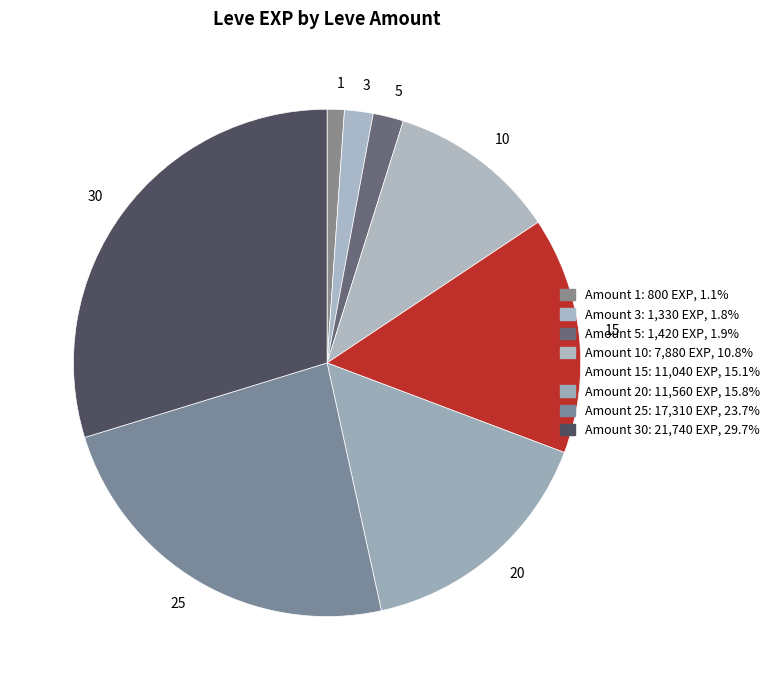

Is 15 the majority of the pie?

No